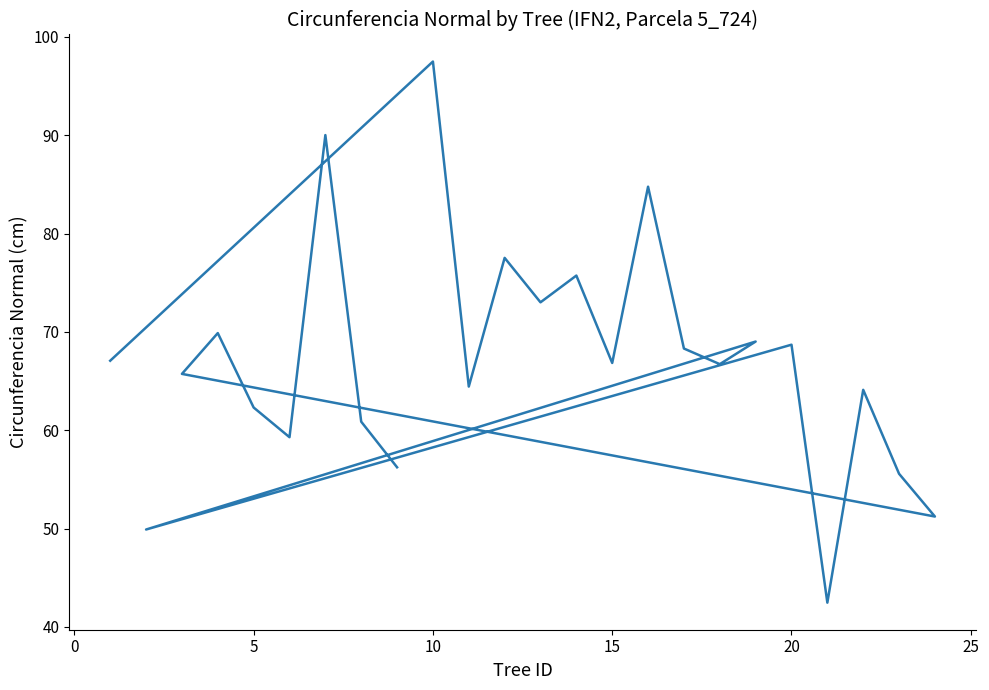

How many lines are shown in the chart?

1